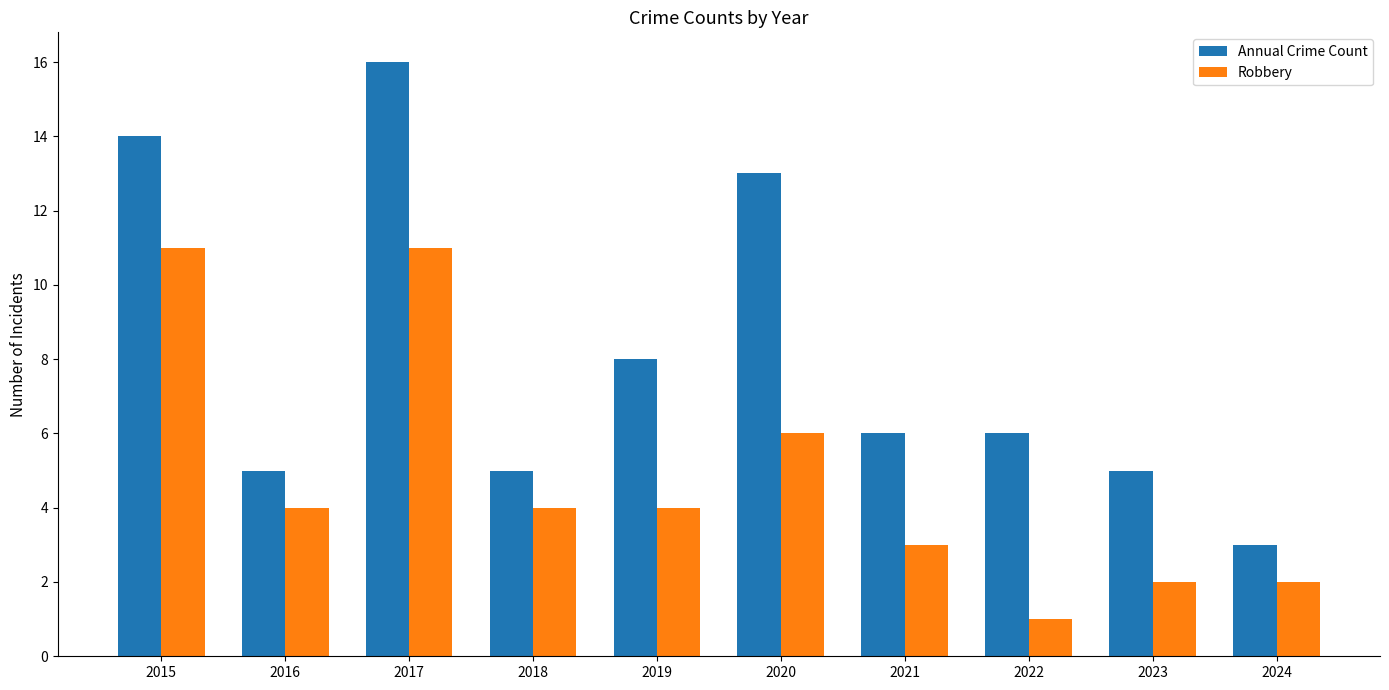

Between 2015 and 2020, which series saw the biggest shift?

Robbery